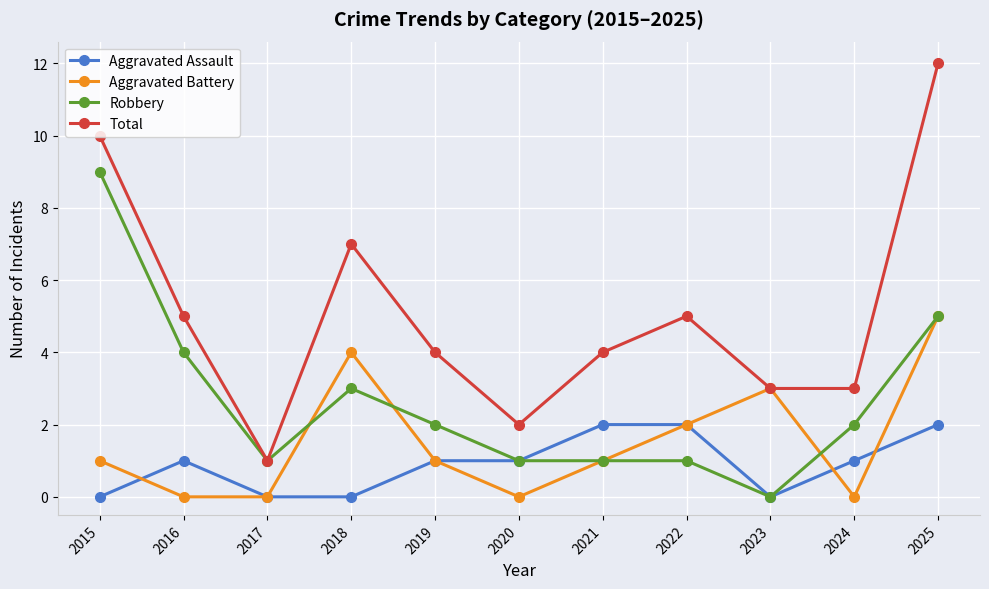

Which series has the largest range (max minus min)?

Total